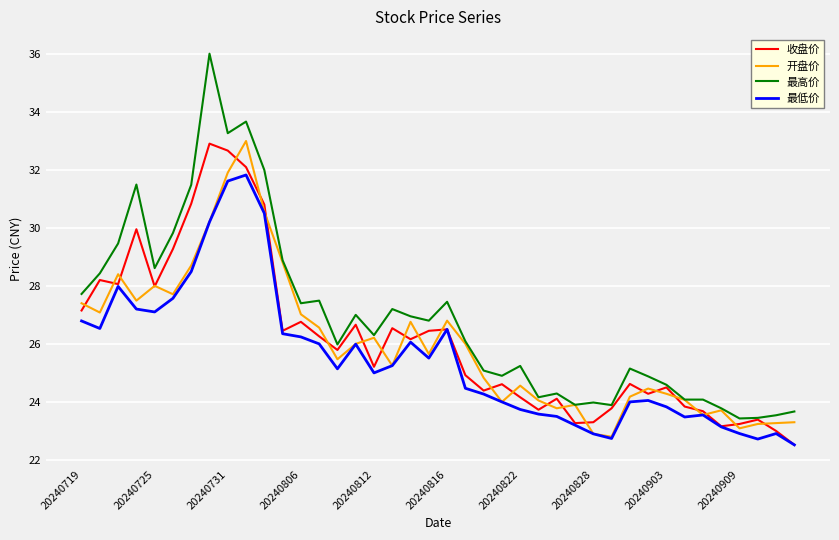

Which series has the widest spread of values?

最高价